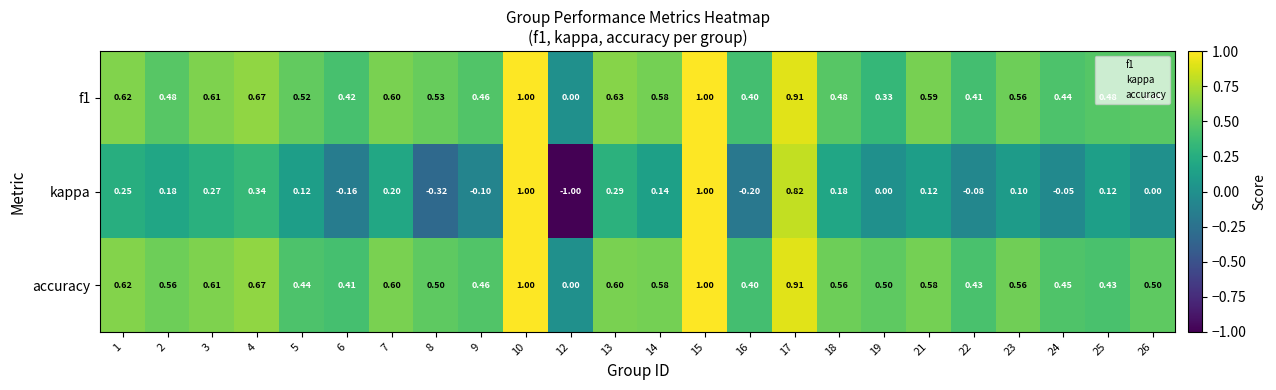

Which series has the largest total across all categories?

accuracy